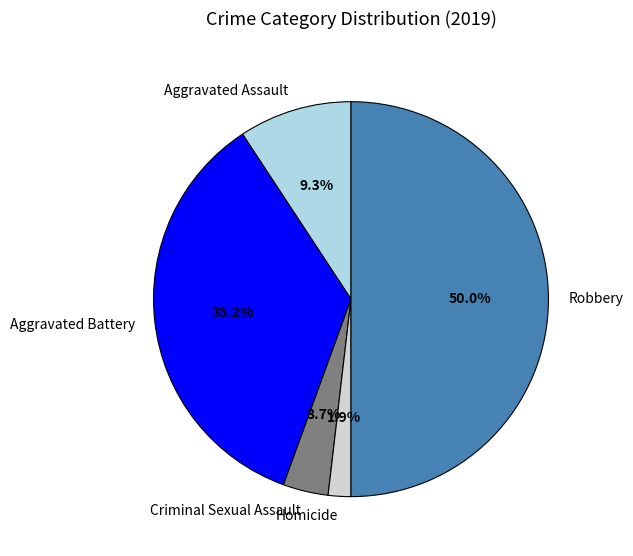

What portion of the pie excludes Aggravated Battery?

64.8%